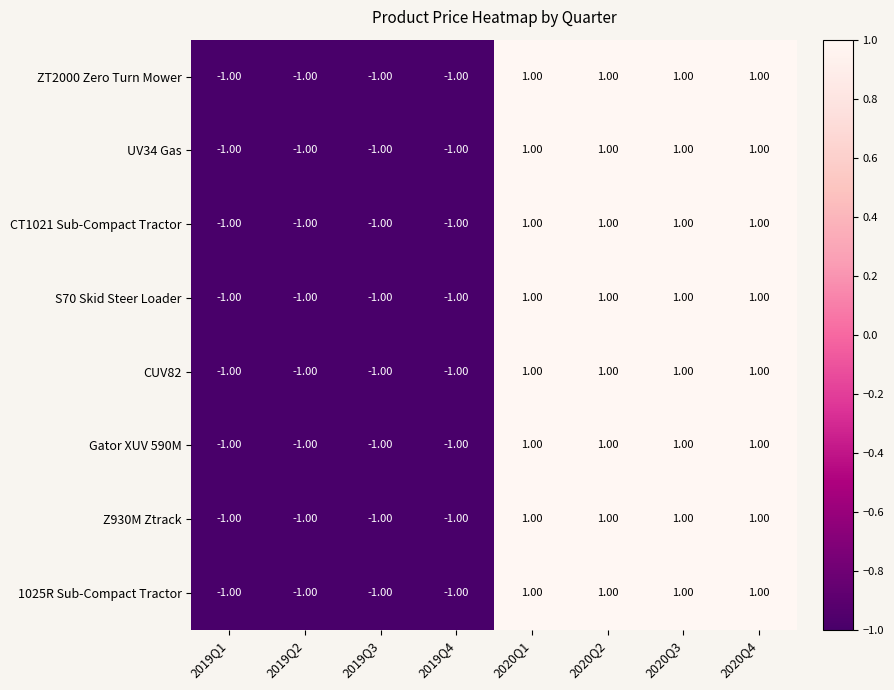

What is the minimum value shown in the chart?

-1